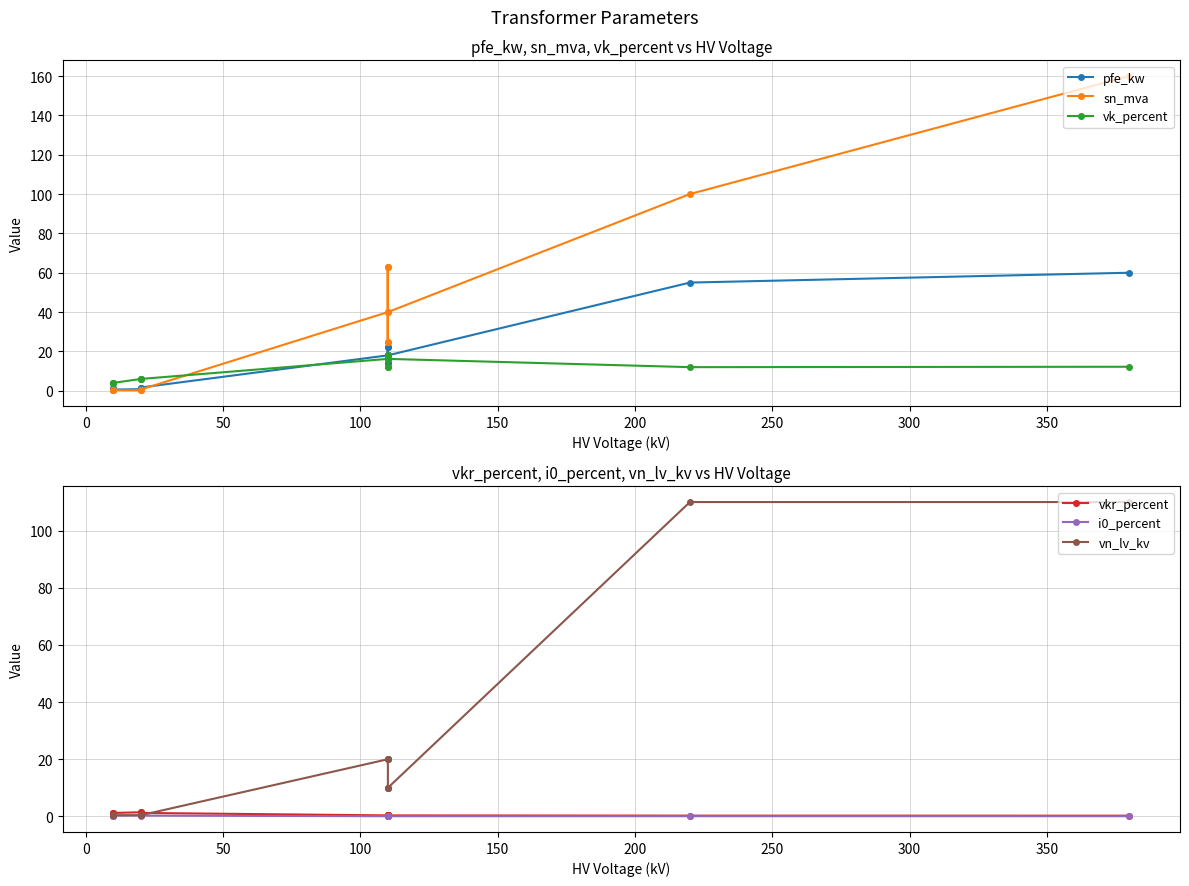

What is the average value of the pfe_kw series?

16.4